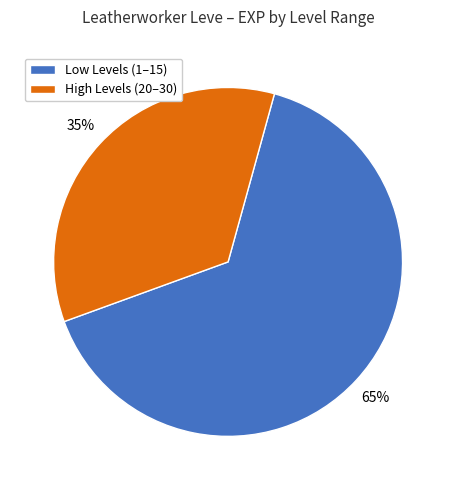

To the nearest percent, what portion does High Levels (20–30) represent?

35%